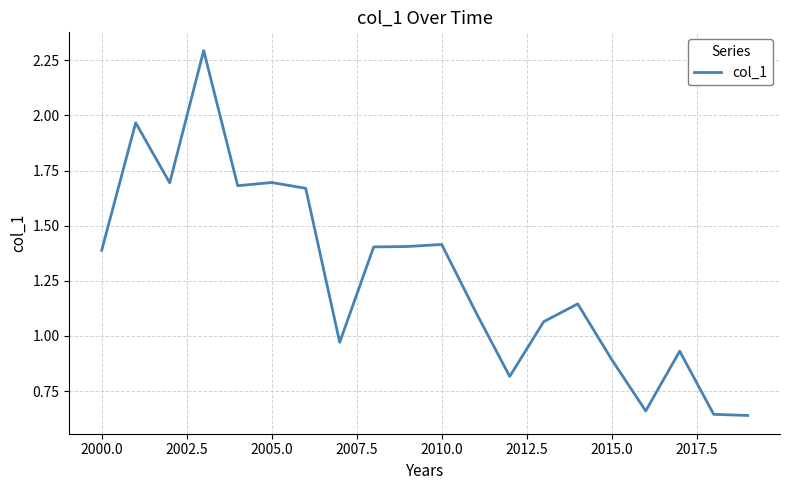

What is the maximum value shown in the chart?

2.3